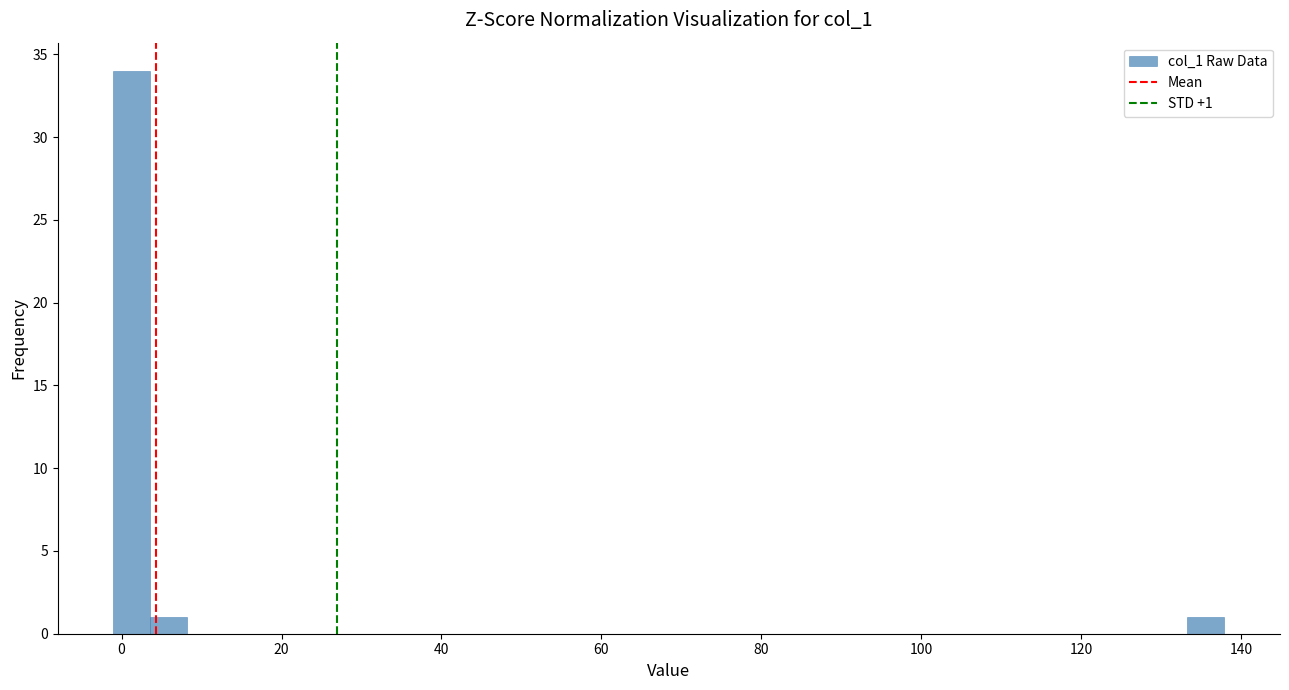

Around what value on the x-axis is the tallest bar? Give the approximate position of its centre, as read against the axis.

2